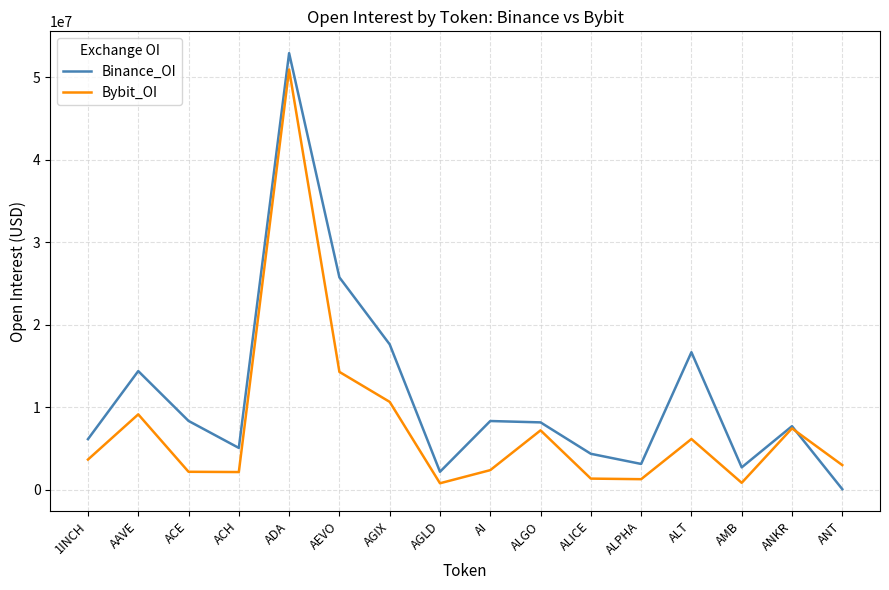

What is the sum of all Binance_OI values?

183791538